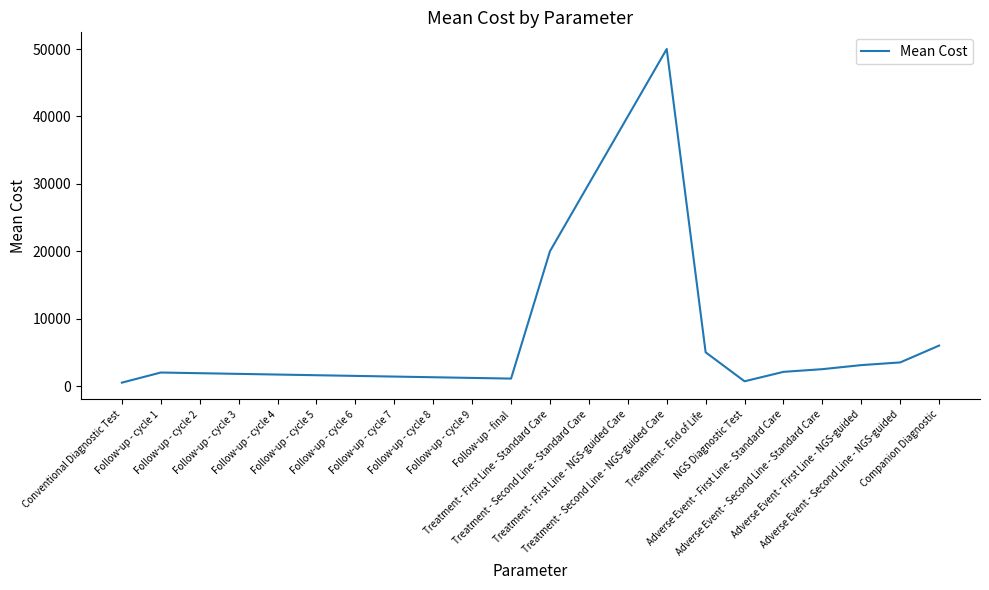

What is the average value?

8132